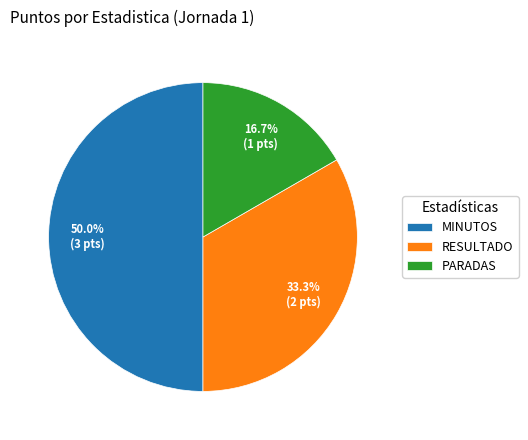

Is PARADAS the majority of the pie?

No